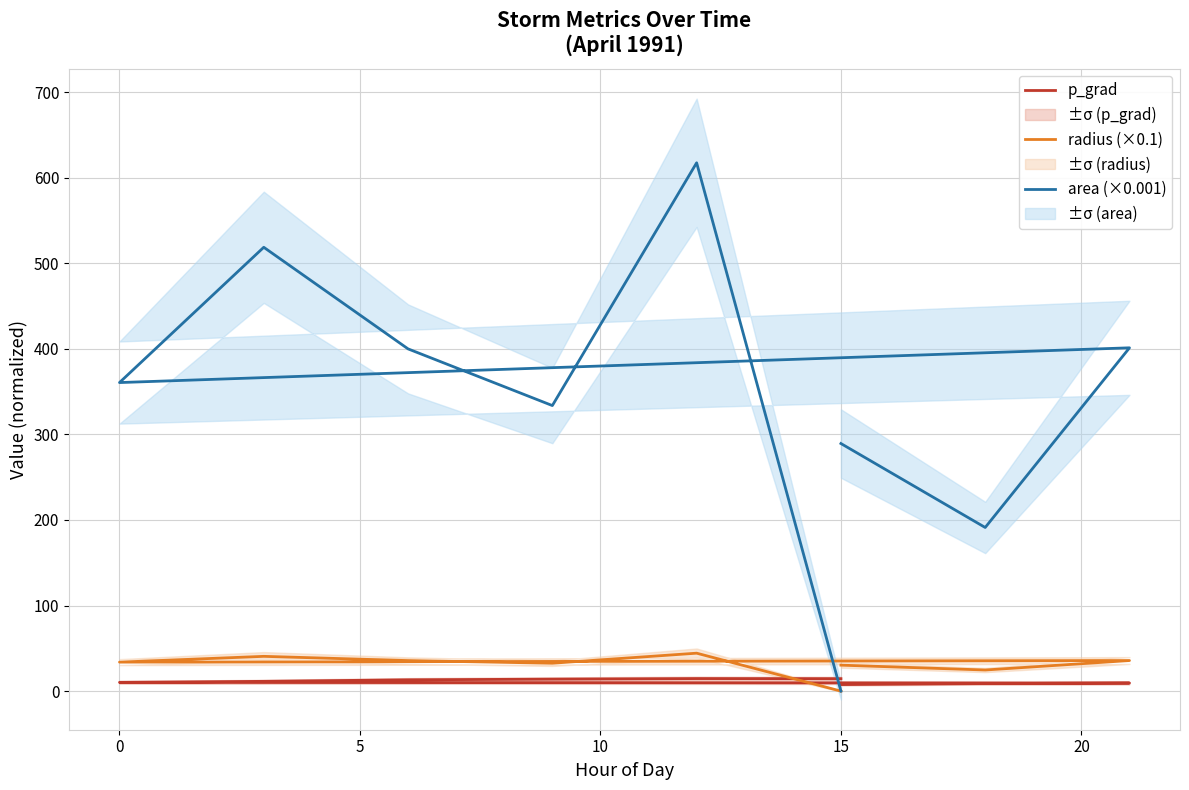

At 20, list the series in order from smallest to largest.

p_grad, radius (×0.1), area (×0.001)